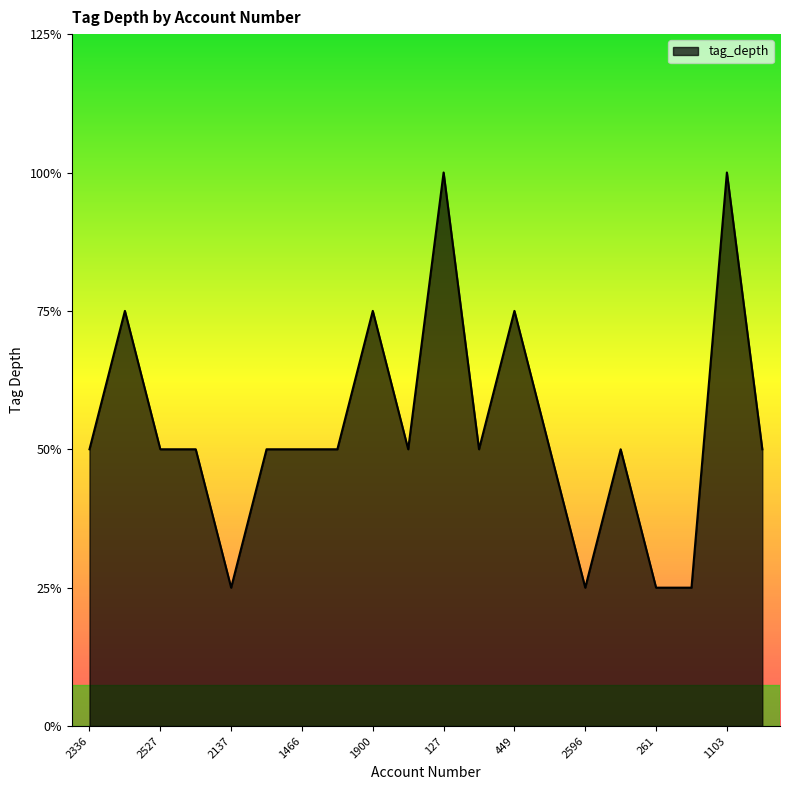

List the labels in order of value, largest first.

127, 1103, 1223, 1900, 449, 2336, 2527, 1515, 1012, 1466, 1588, 1158, 499, 480, 530, 2817, 2137, 2596, 261, 1895